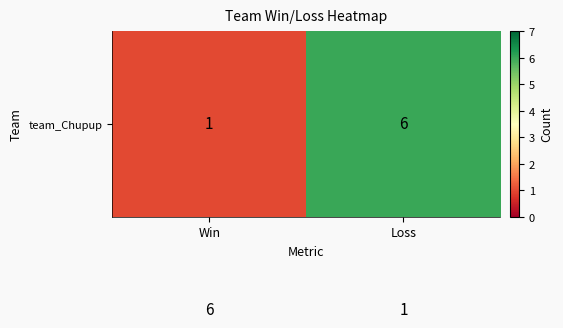

What is the total value across all series at Win?

7